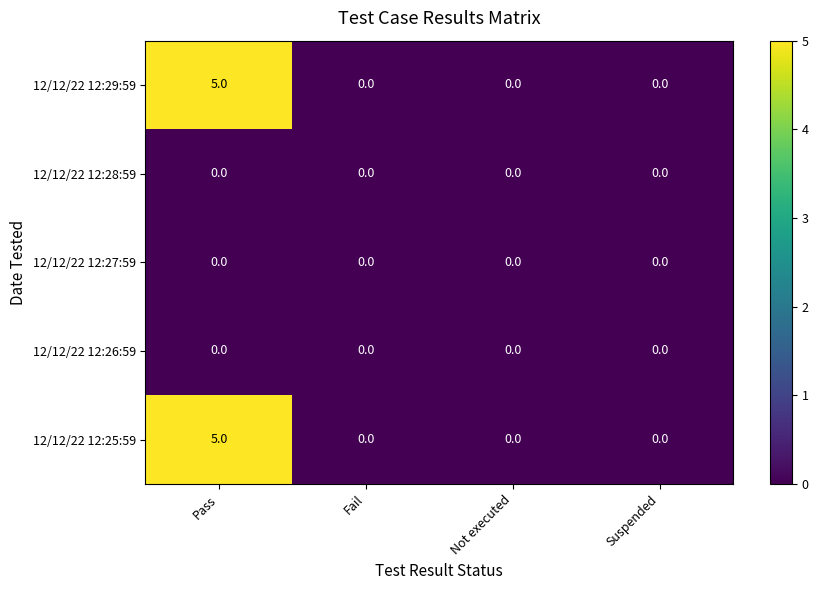

At which category is the sum across all series the highest?

Pass